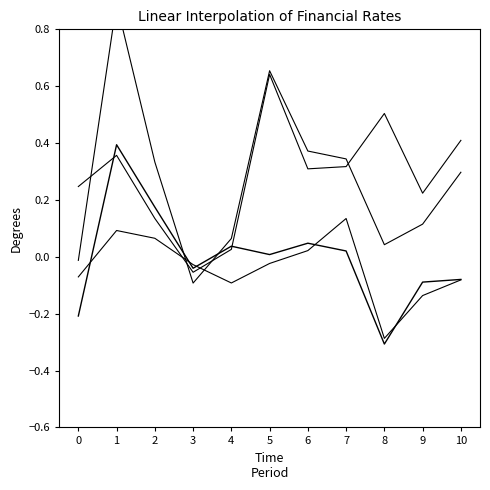

What is the difference between the maximum and minimum values in the net_profit_atsopc series?

1.0